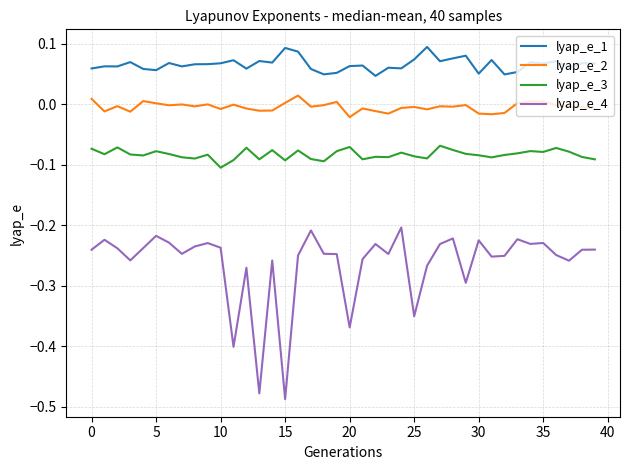

True or false: lyap_e_4 and lyap_e_3 intersect in this chart.

False